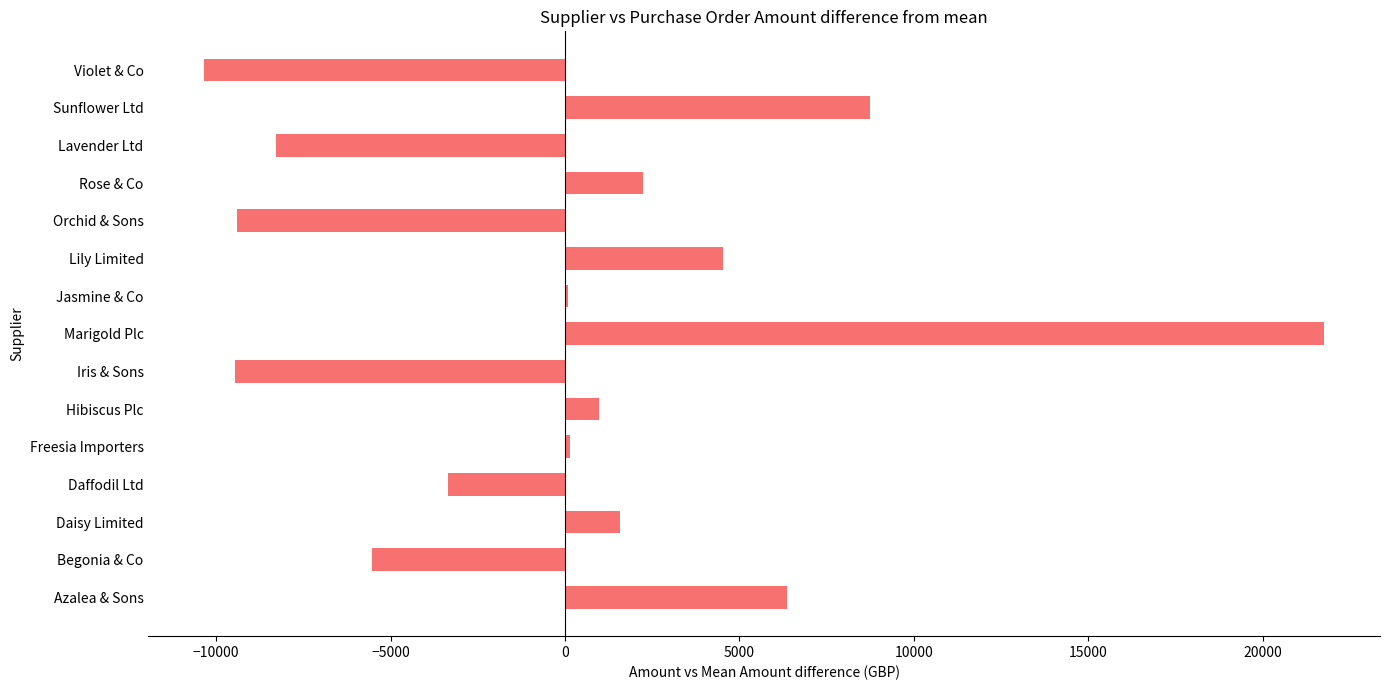

Between Sunflower Ltd and Jasmine & Co, which is larger?

Sunflower Ltd